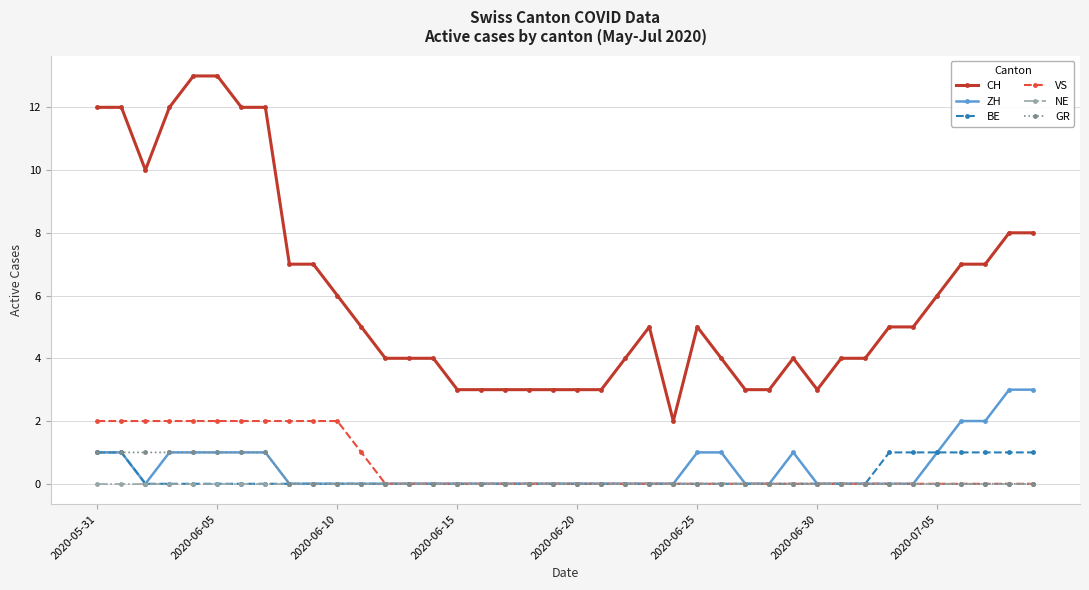

How many series are shown in this chart?

6